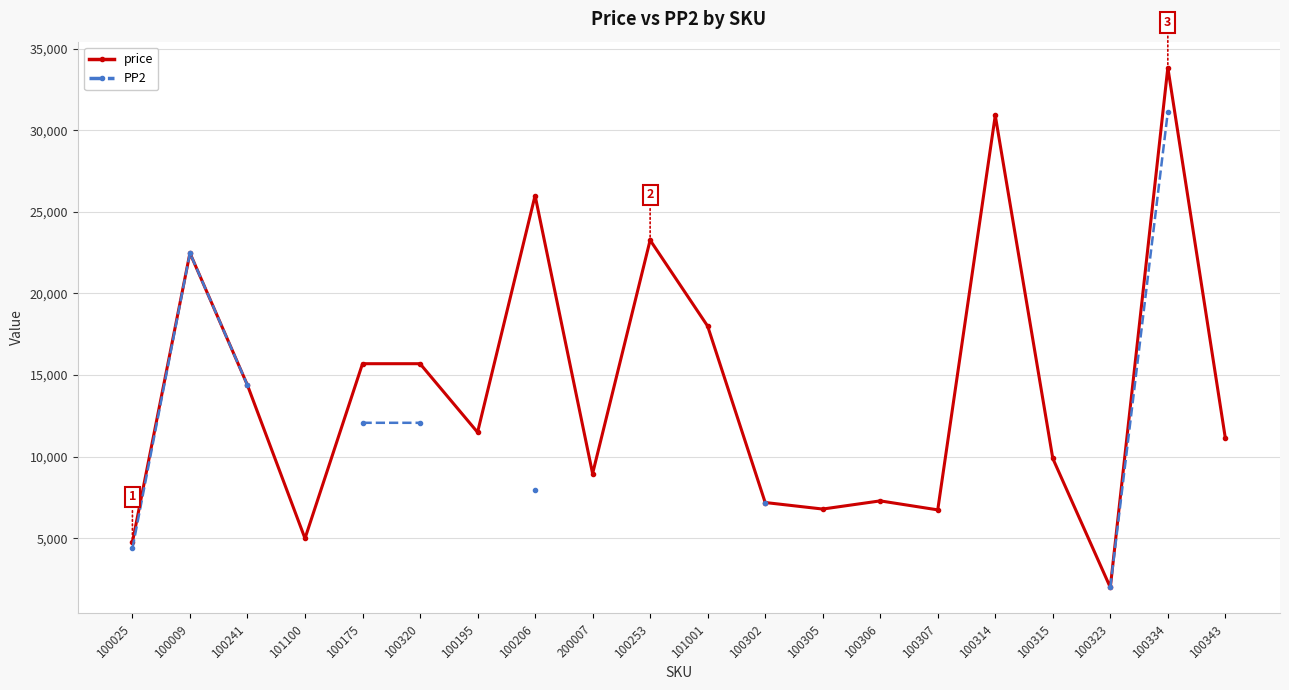

At 101001, list the series in order from smallest to largest.

price, PP2